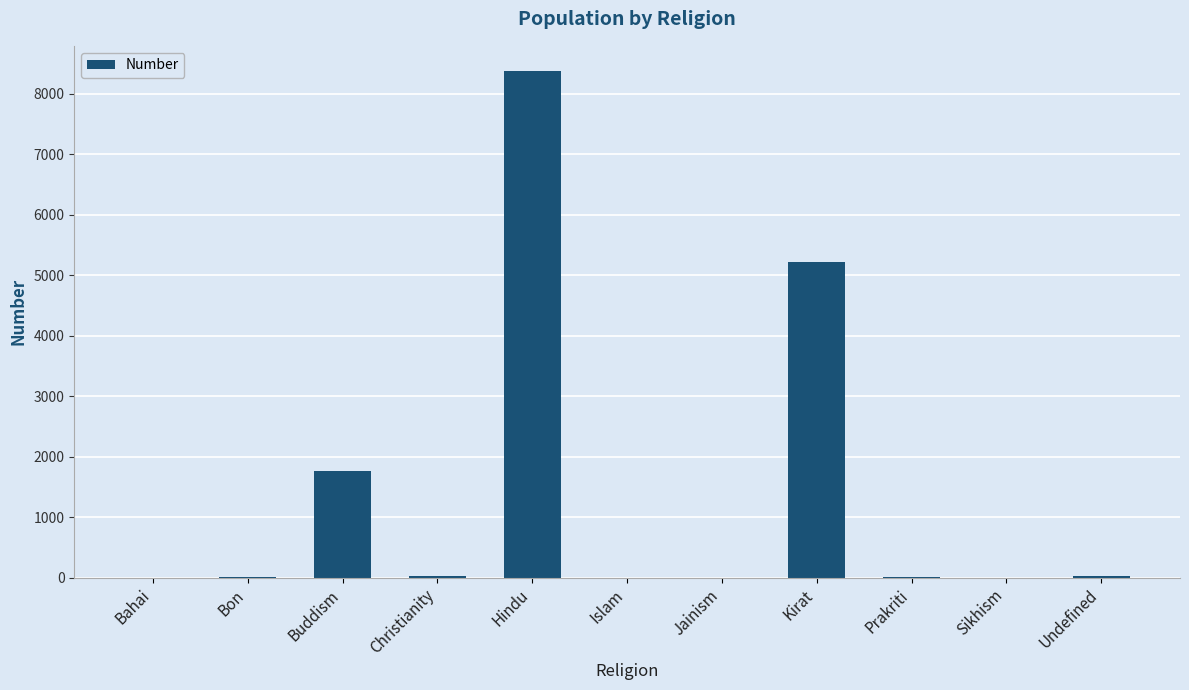

Is it true that the value at Bon is 1?

True